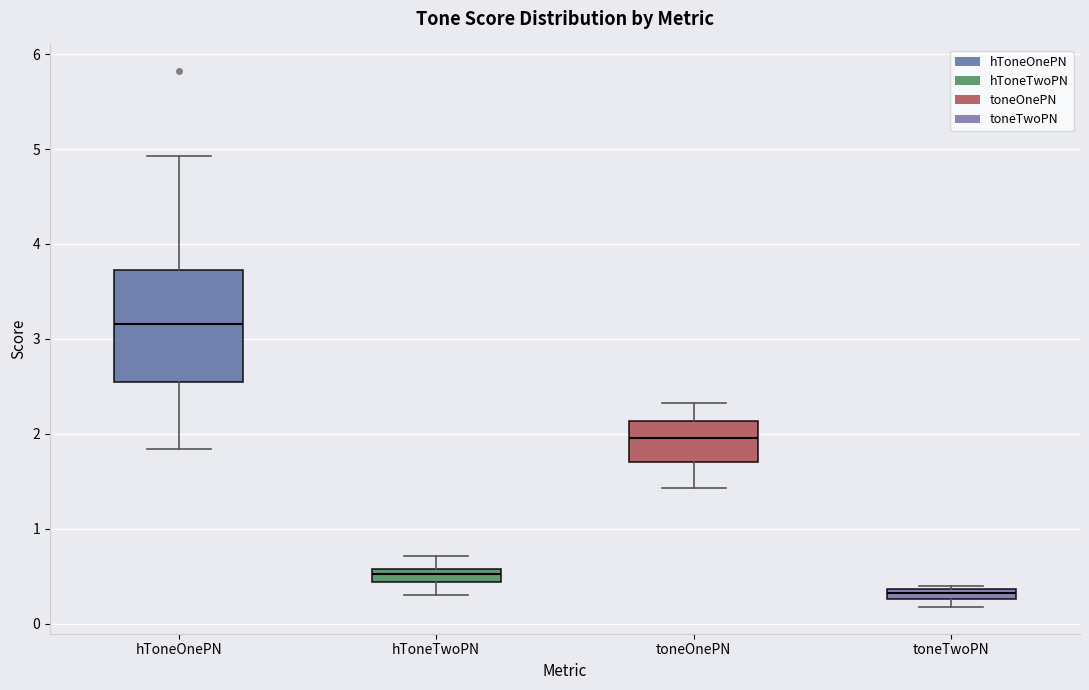

Which box is the tallest, from its lower edge to its upper edge?

hToneOnePN